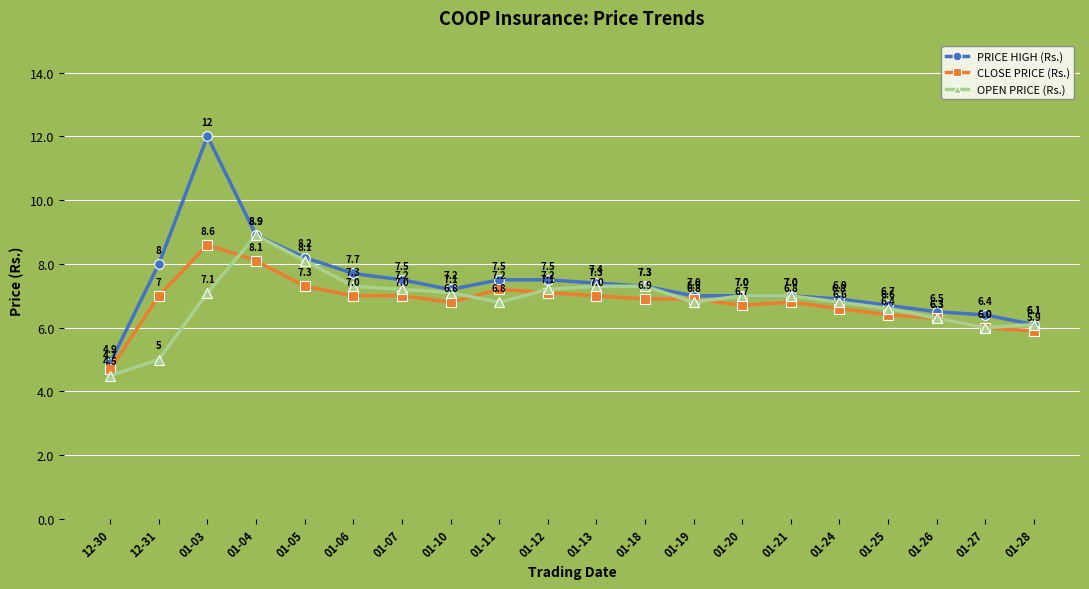

Is it true that OPEN PRICE (Rs.) equals 7.0 at 01-20?

True